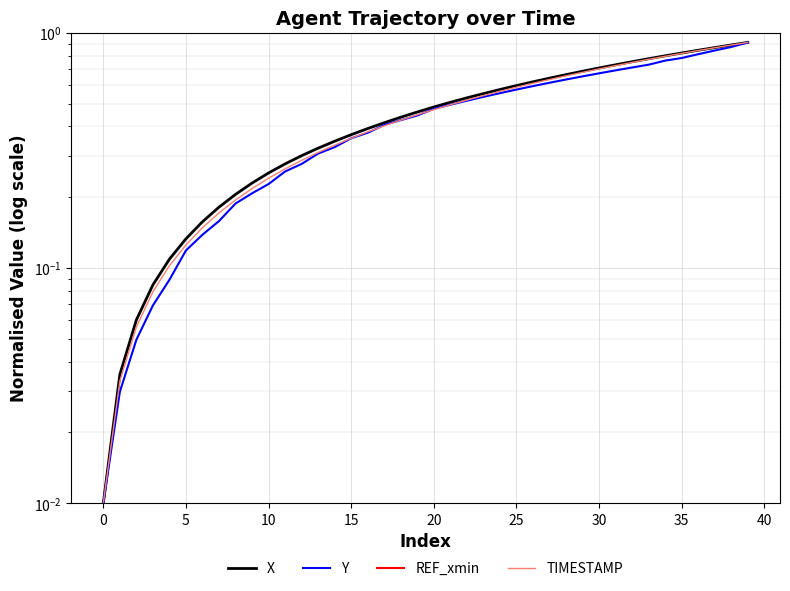

Between 15 and 40, which is larger?

40